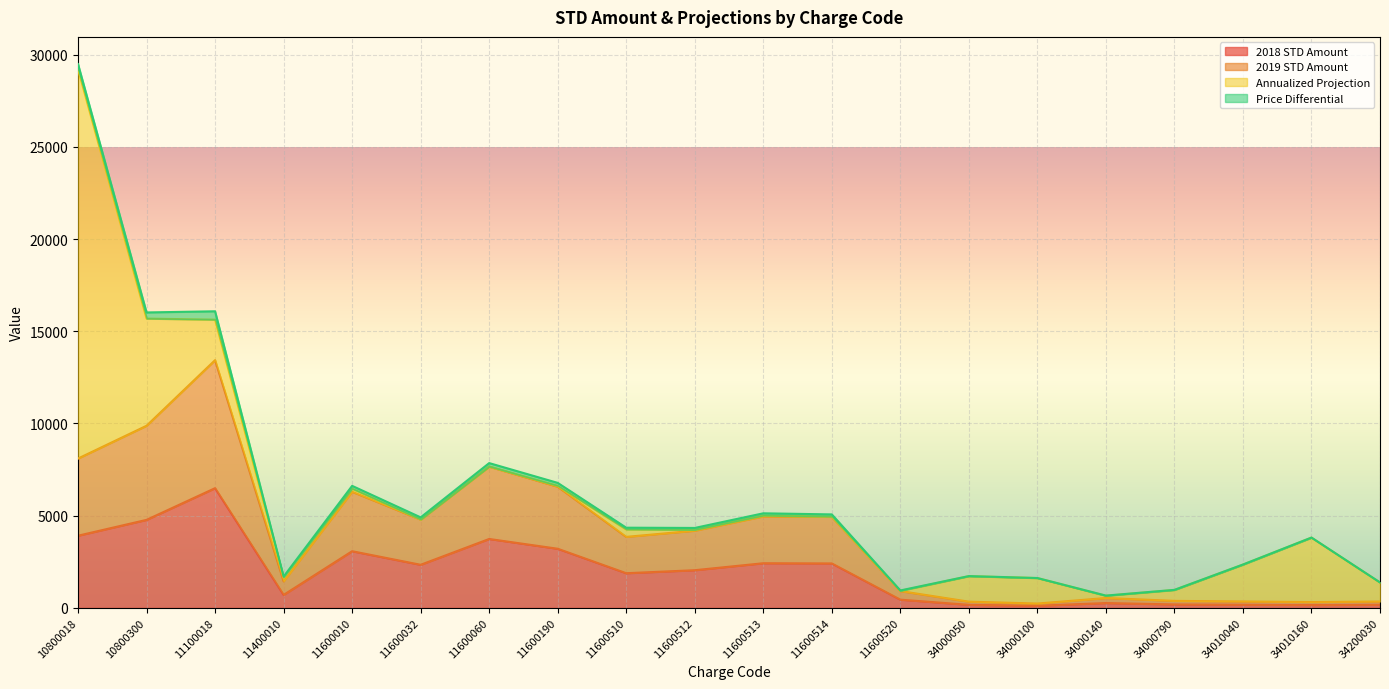

Which has a higher value, 10800018 or 34000100?

10800018